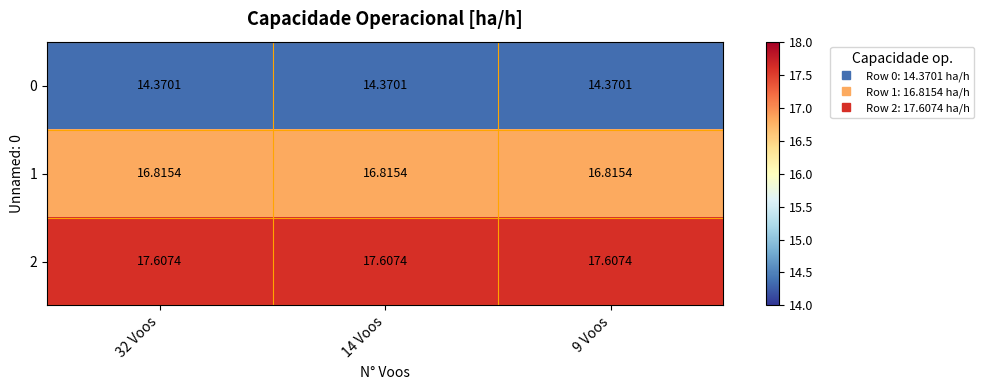

What is the difference between the highest and lowest values at 14 Voos?

3.2